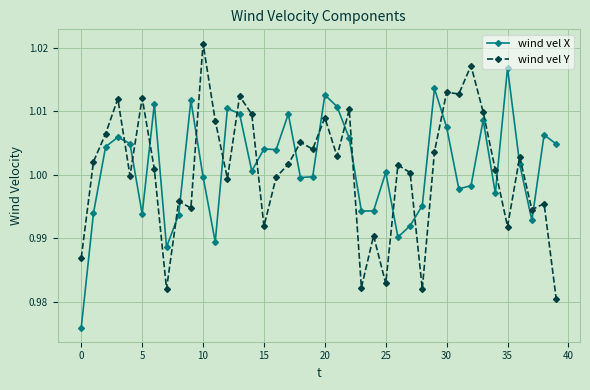

Which series ends up on top after the final intersection of wind vel Y and wind vel X?

wind vel X